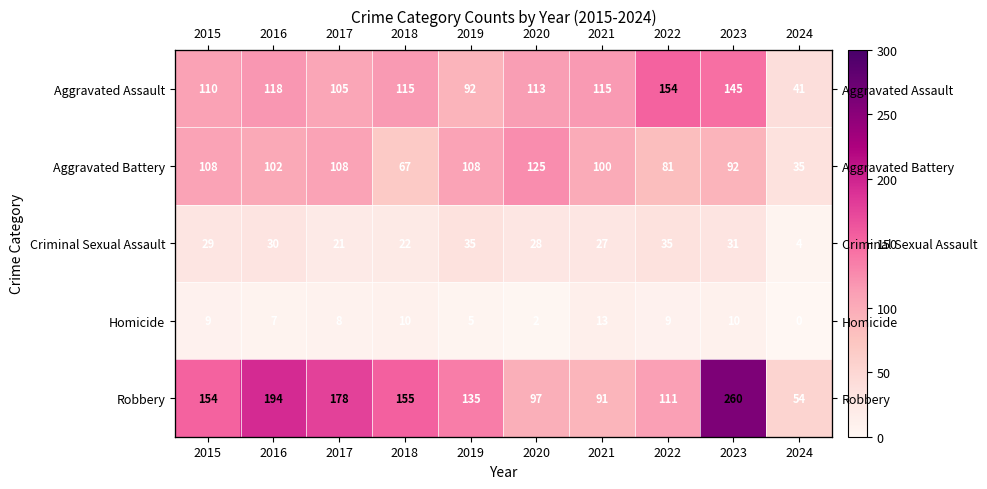

Which series has the widest spread of values?

Robbery